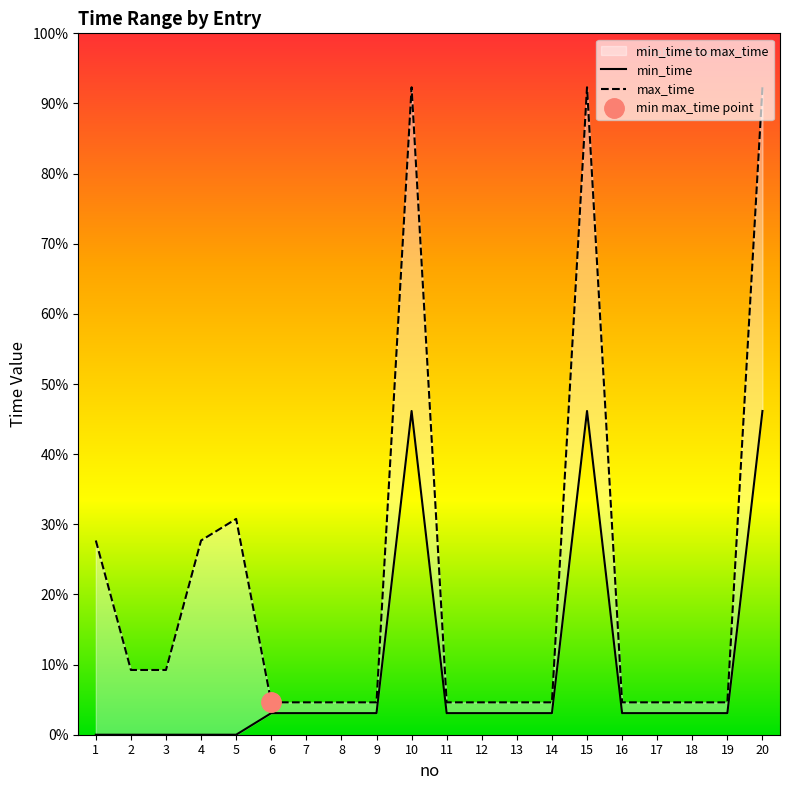

Is the value of max_time at 13 greater than the value of min_time at 19?

Yes